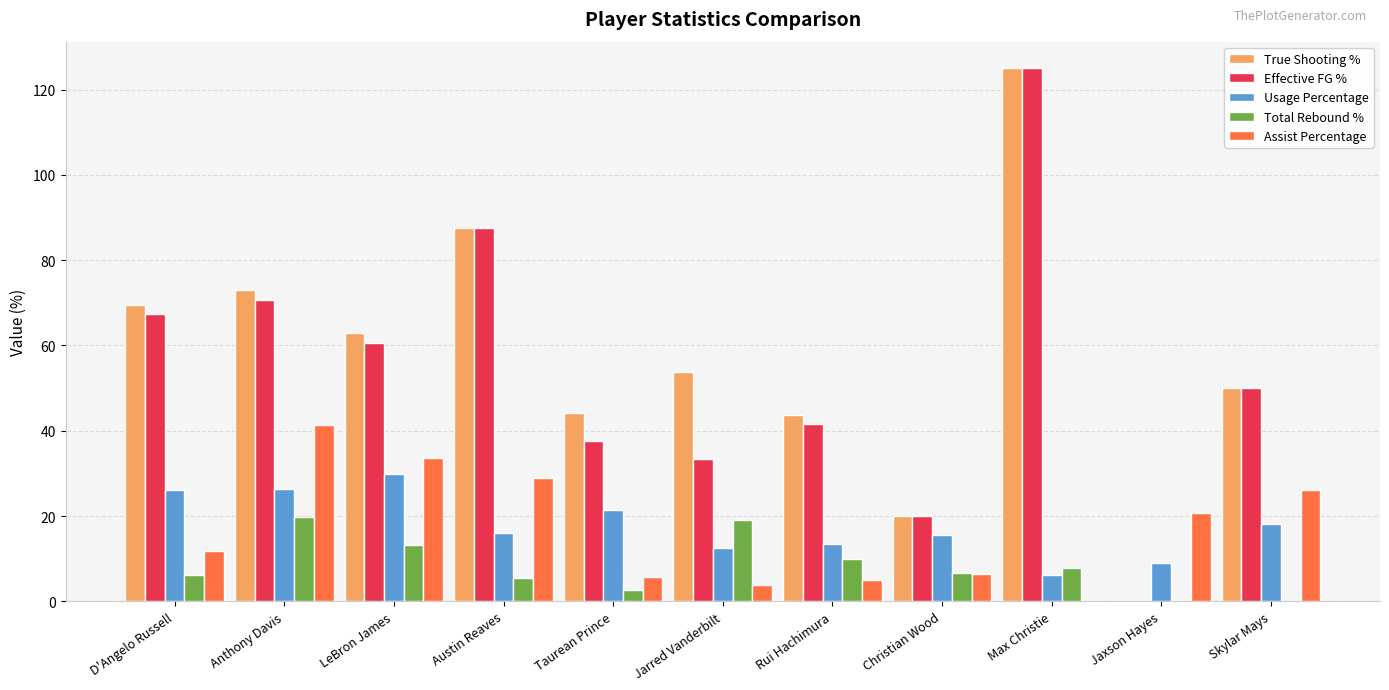

Which series changed the most between Anthony Davis and Rui Hachimura?

Assist Percentage